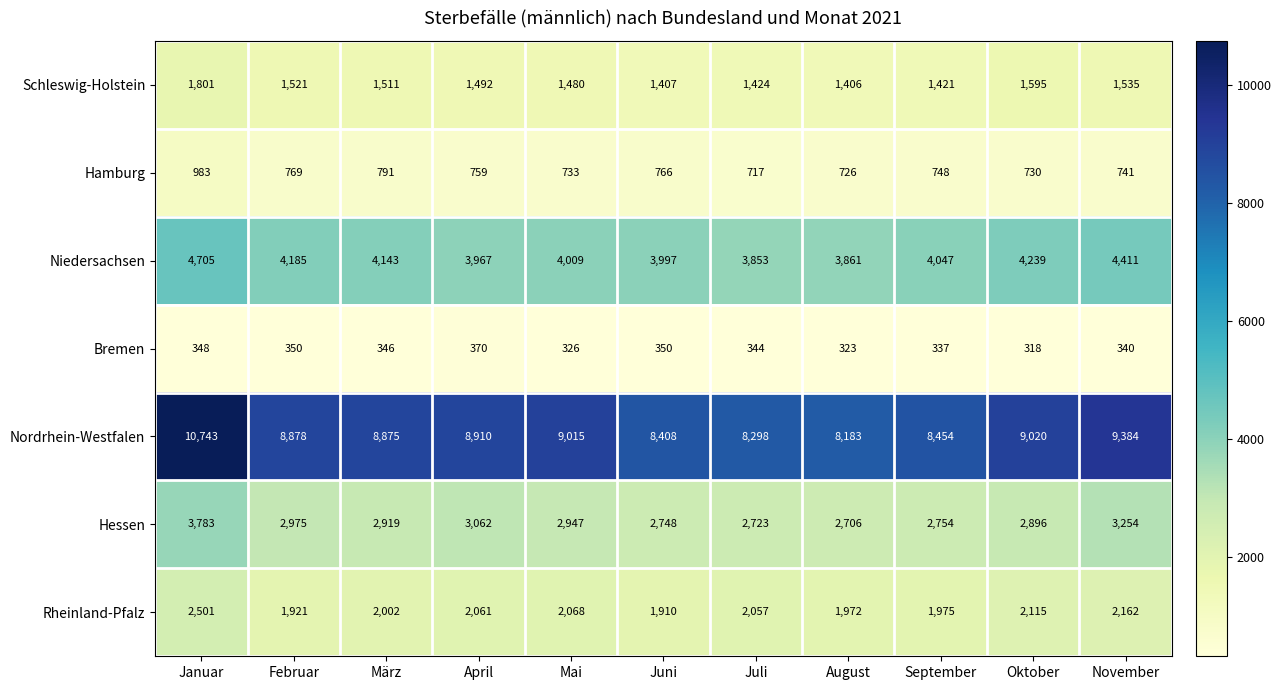

Which series has the largest range (max minus min)?

Nordrhein-Westfalen